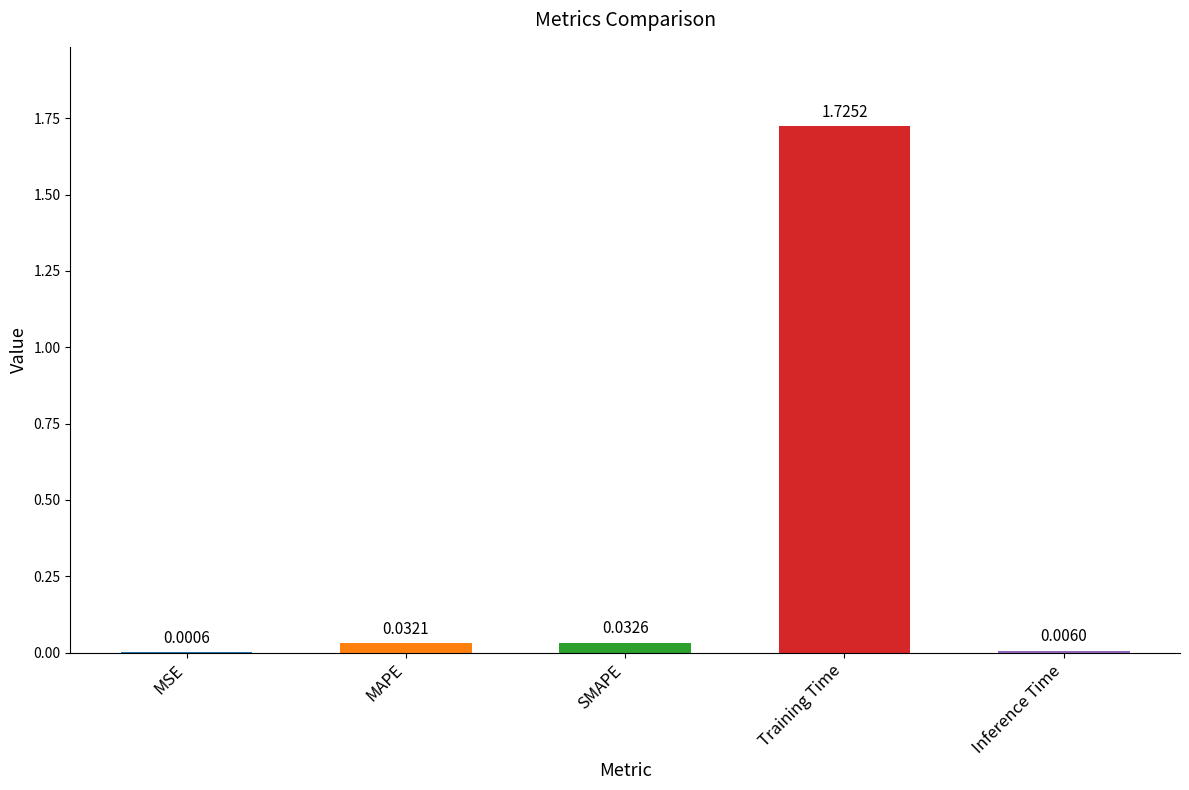

Where is the data nearest to the value 0?

MSE